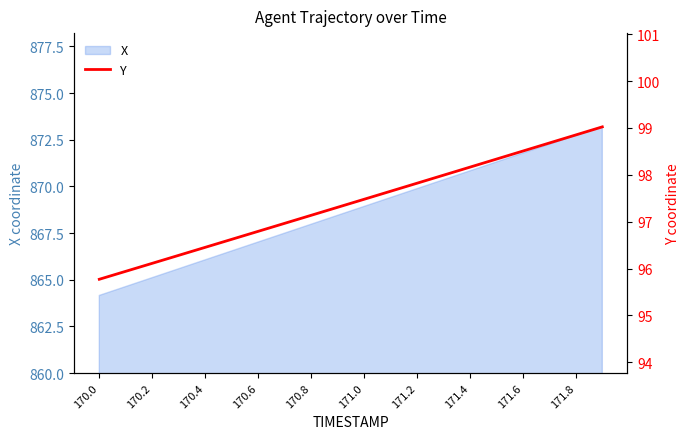

What is the maximum value for X?

873.2